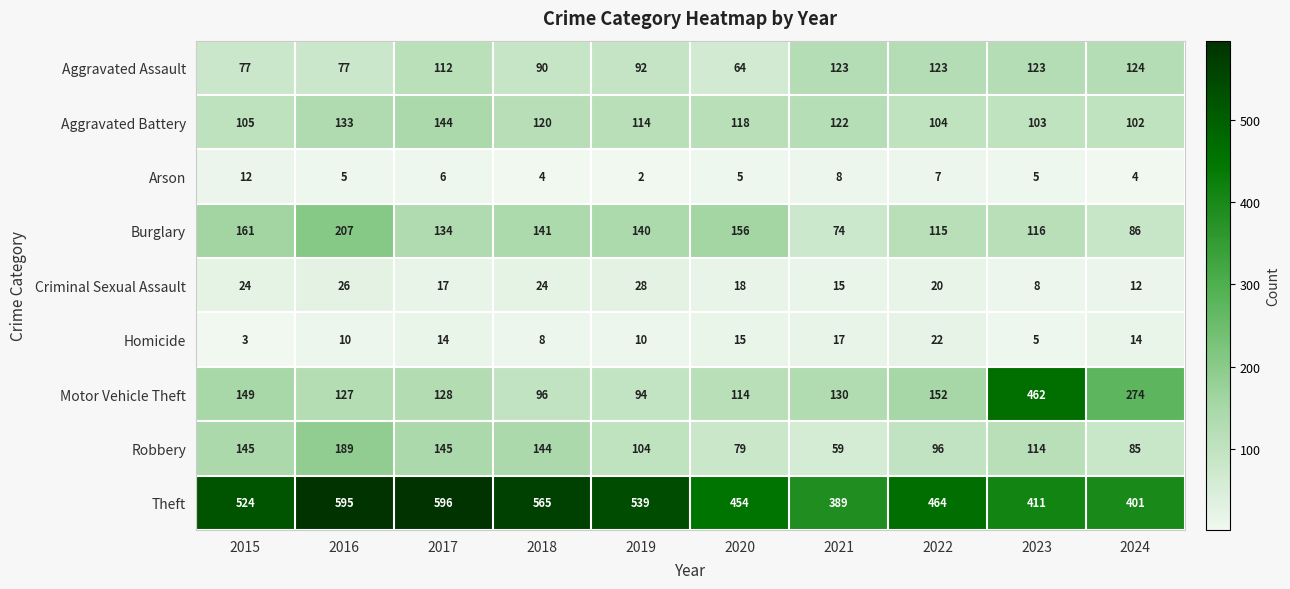

Rank the series by their maximum value, from lowest to highest.

Arson, Homicide, Criminal Sexual Assault, Aggravated Assault, Aggravated Battery, Robbery, Burglary, Motor Vehicle Theft, Theft